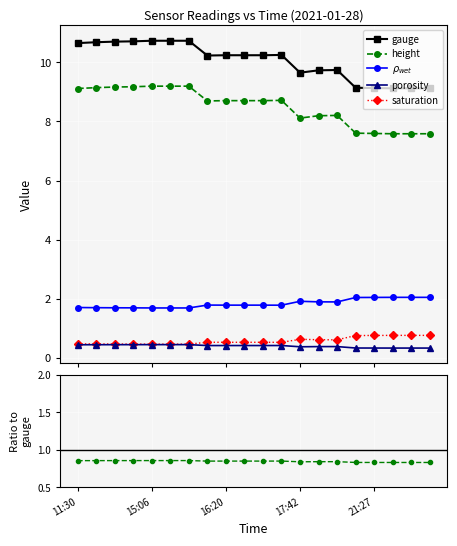

True or false: gauge and $\rho_{wet}$ cross at least once.

False